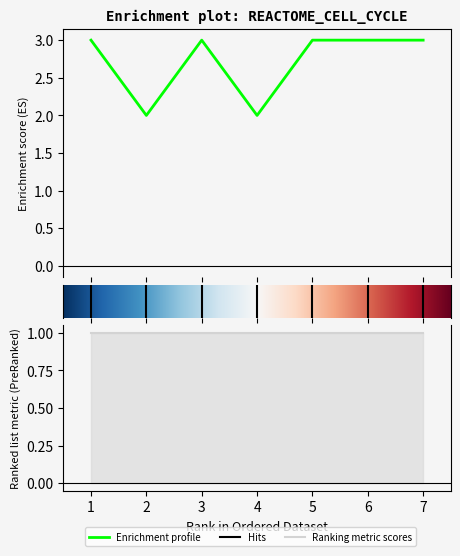

How many points are lower than both their immediate neighbors (excluding endpoints)?

2